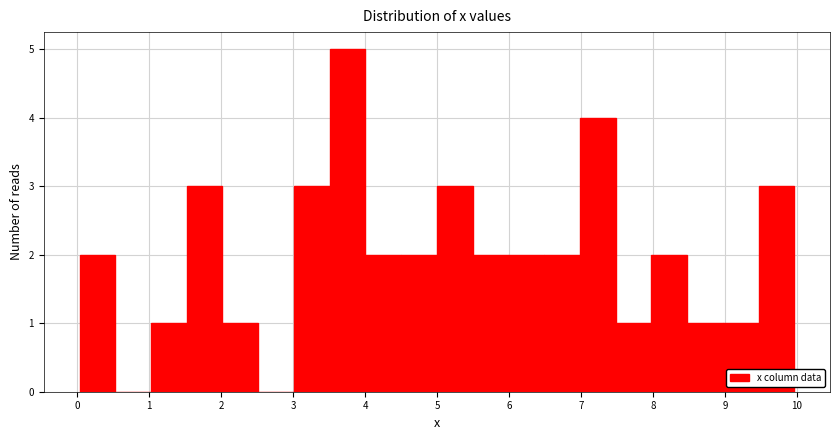

Reading left to right, transcribe this chart: for each bar, give the range it covers on the x-axis and its height. Neither the bar edges nor the heights are printed on the chart, so give them approximately, as read against the axes.

0.0 to 0.5: 2
0.5 to 1.0: 0
1.0 to 1.5: 1
1.5 to 2.0: 3
2.0 to 2.5: 1
2.5 to 3.0: 0
3.0 to 3.5: 3
3.5 to 4.0: 5
4.0 to 4.5: 2
4.5 to 5.0: 2
5.0 to 5.5: 3
5.5 to 6.0: 2
6.0 to 6.5: 2
6.5 to 7.0: 2
7.0 to 7.5: 4
7.5 to 8.0: 1
8.0 to 8.5: 2
8.5 to 9.0: 1
9.0 to 9.5: 1
9.5 to 10.0: 3